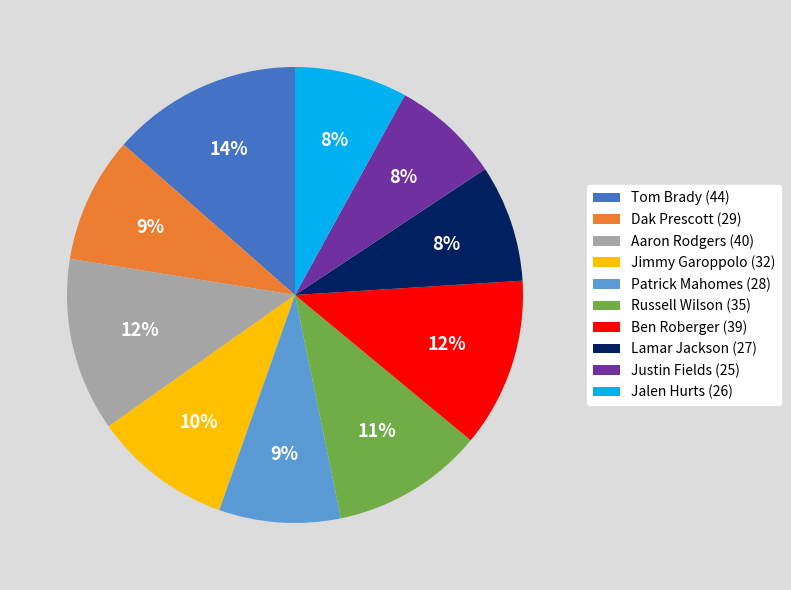

Does Tom Brady (44) account for over 50% of the chart?

No